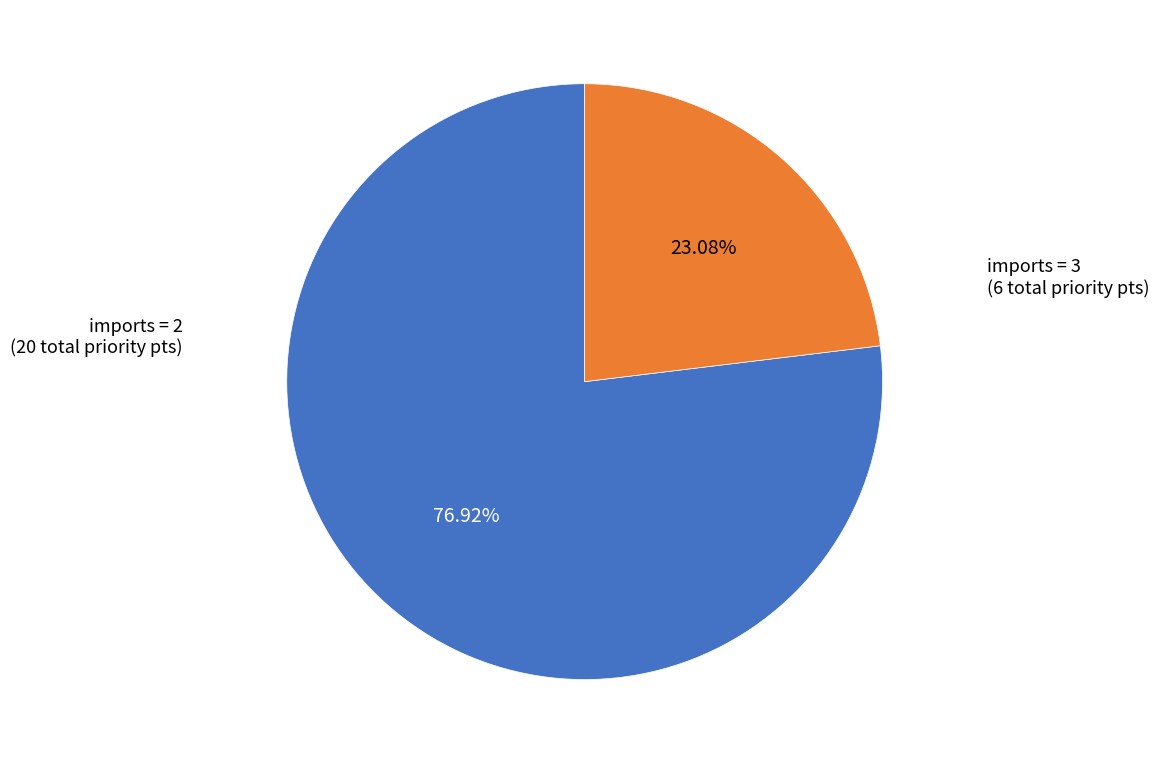

Is there any slice that represents more than half of the pie?

Yes